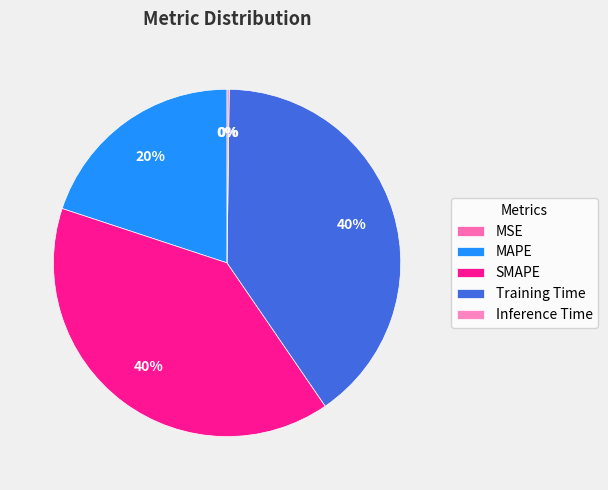

Is there any slice that represents more than half of the pie?

No